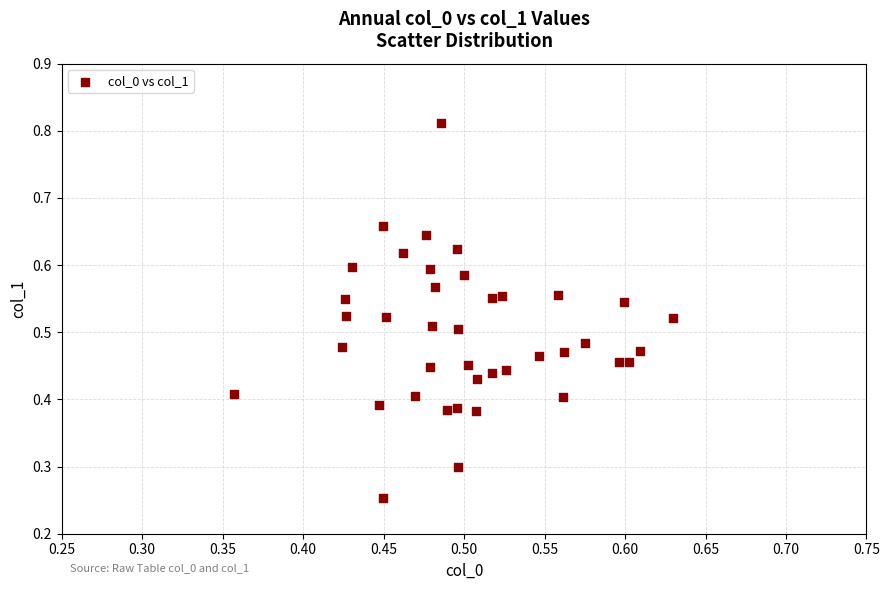

How many points are shown in the scatter plot?

40